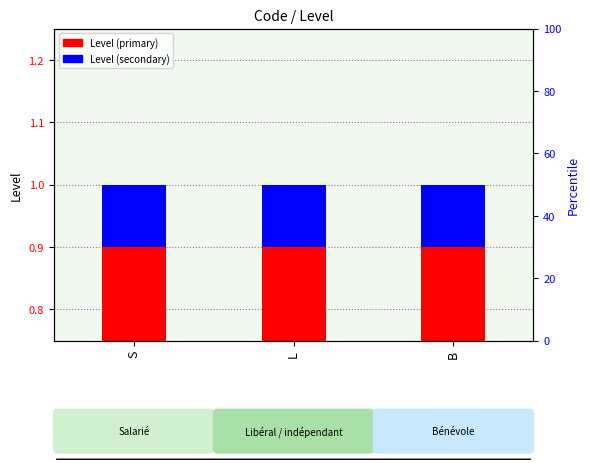

List the series in order of their overall mean, highest first.

Level (primary), Level (secondary)